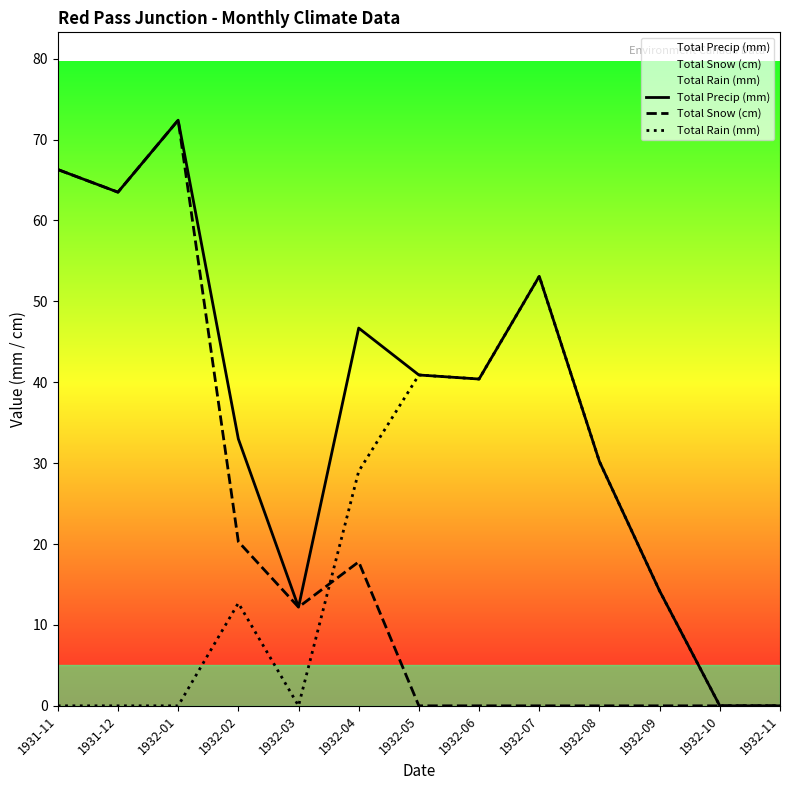

True or false: Total Precip (mm) and Total Snow (cm) intersect in this chart.

False